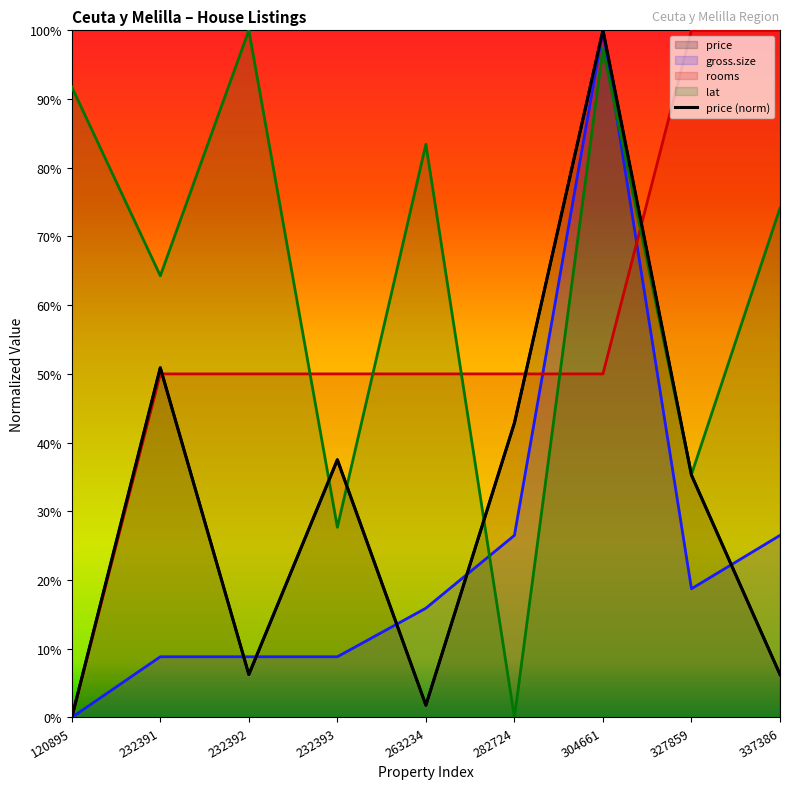

Rank the series by their maximum value, from lowest to highest.

price, gross.size, rooms, lat